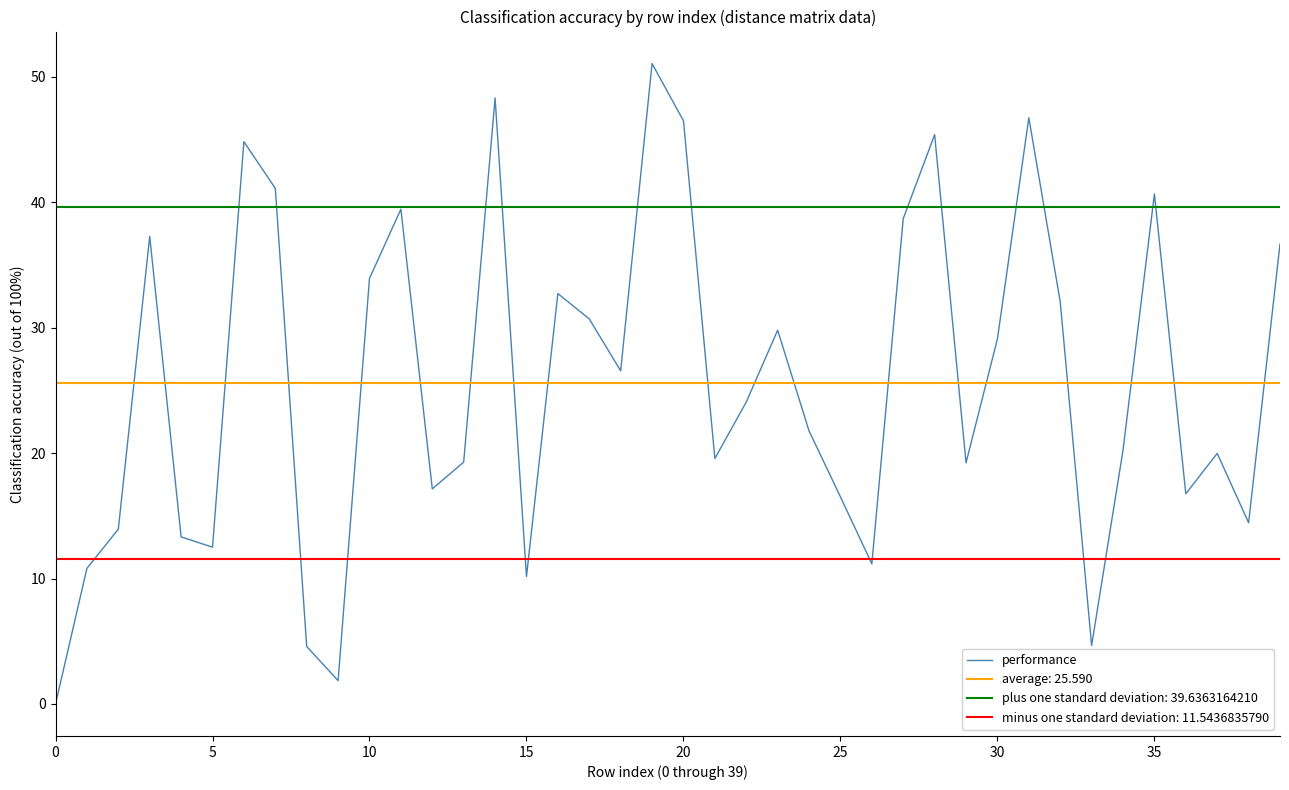

How many values exceed 24?

20